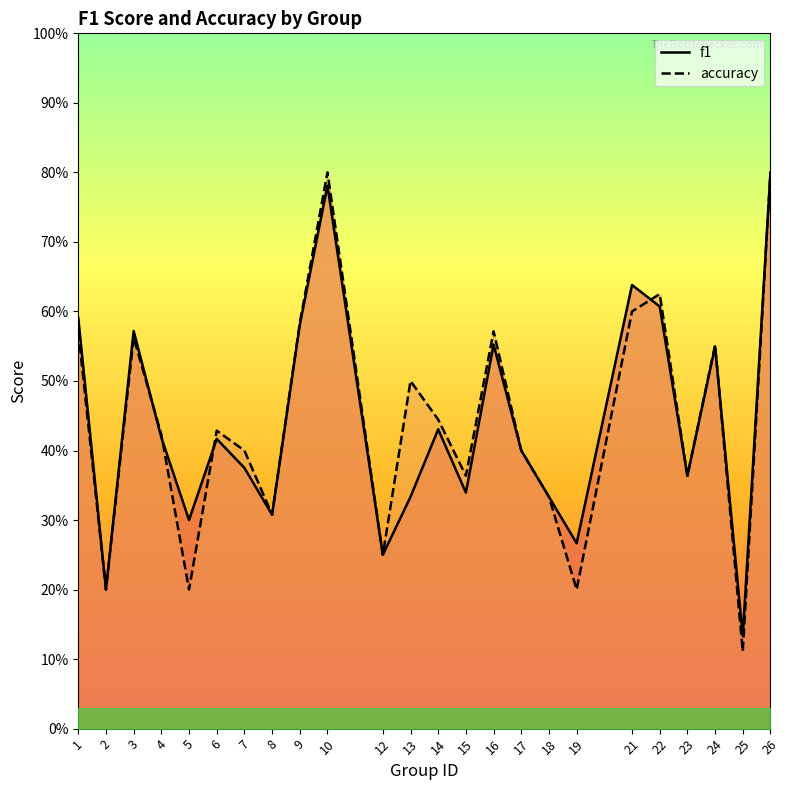

Reading left to right, extract all data points from this chart.

f1: 0.6	0.2	0.6	0.4	0.3	0.4	0.4	0.3	0.6	0.8	0.2	0.3	0.4	0.3	0.6	0.4	0.3	0.3	0.6	0.6	0.4	0.5	0.1	0.8
accuracy: 0.6	0.2	0.6	0.4	0.2	0.4	0.4	0.3	0.6	0.8	0.2	0.5	0.4	0.4	0.6	0.4	0.3	0.2	0.6	0.6	0.4	0.6	0.1	0.8